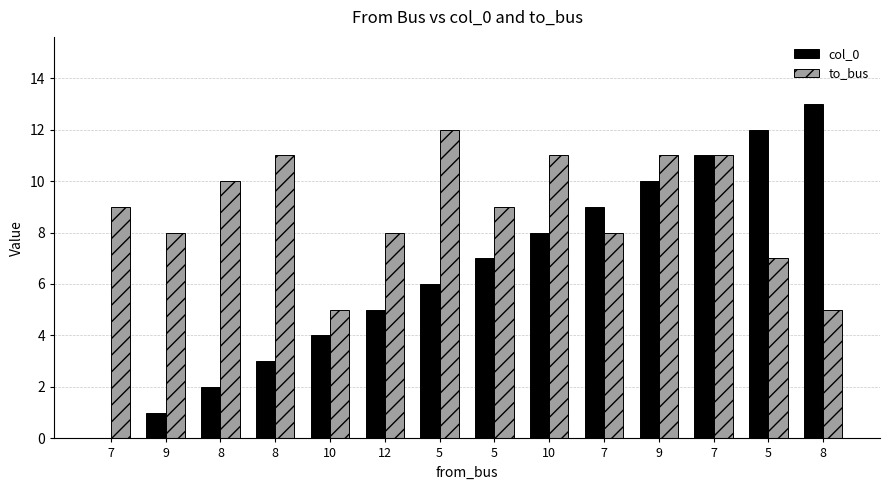

Are the bars horizontal?

No